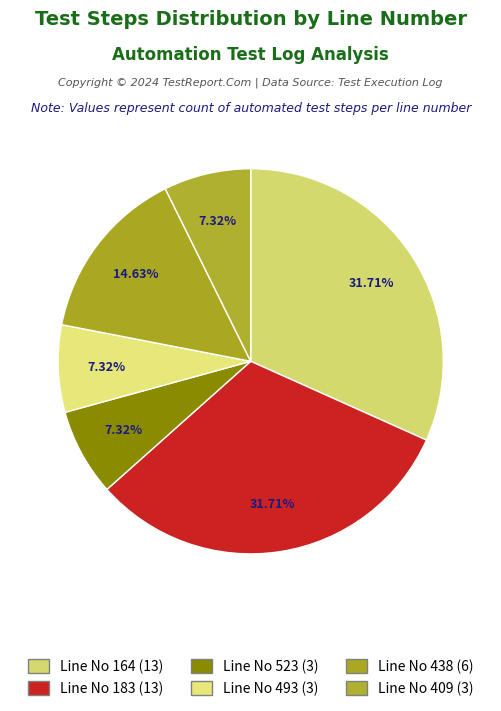

Is there any slice that represents more than half of the pie?

No